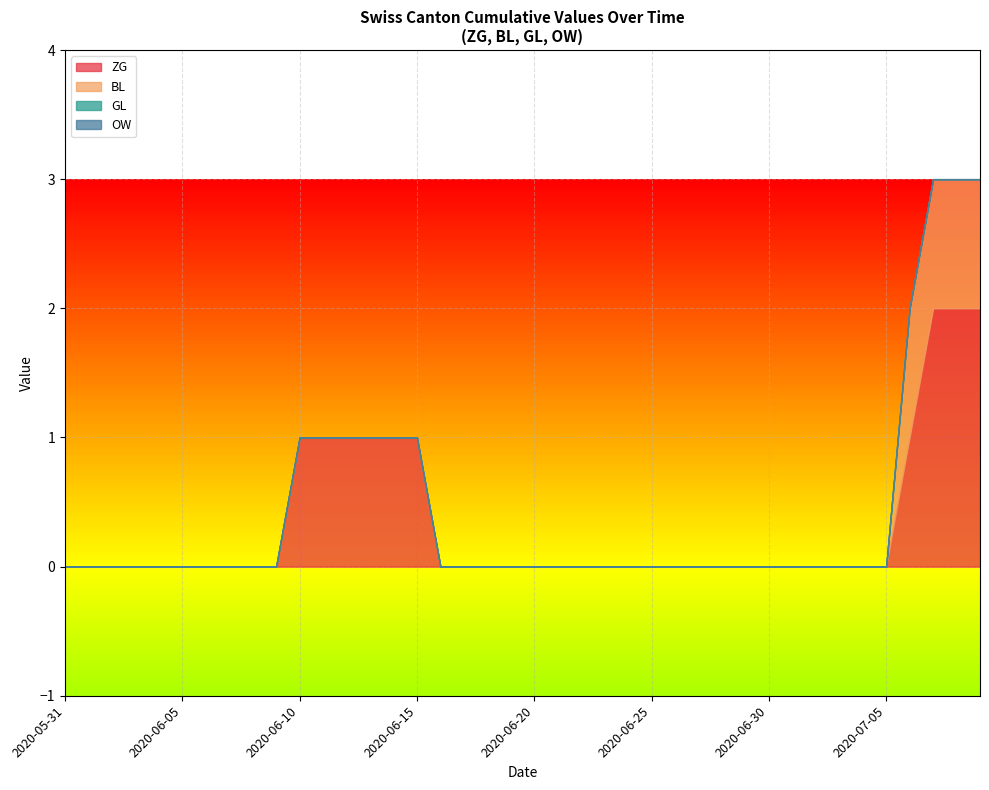

What is the label of the 10th point from the right?

2020-06-30